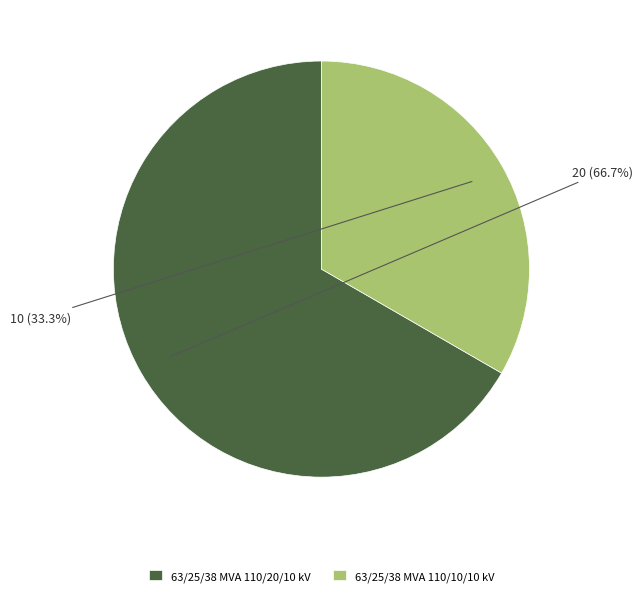

What portion of the pie excludes 63/25/38 MVA 110/20/10 kV?

33.3%